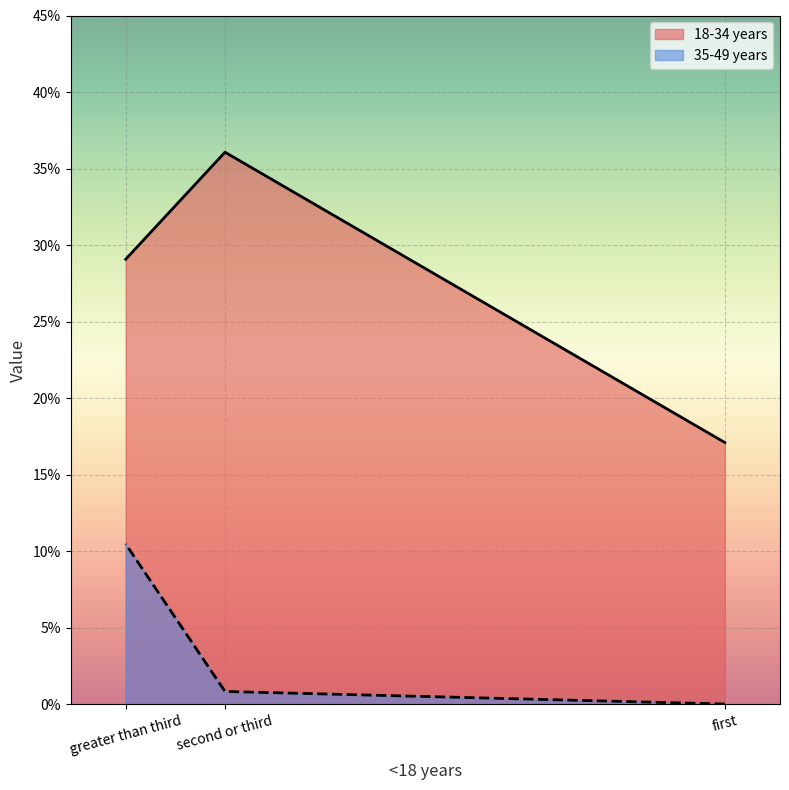

How many series are shown in this chart?

2